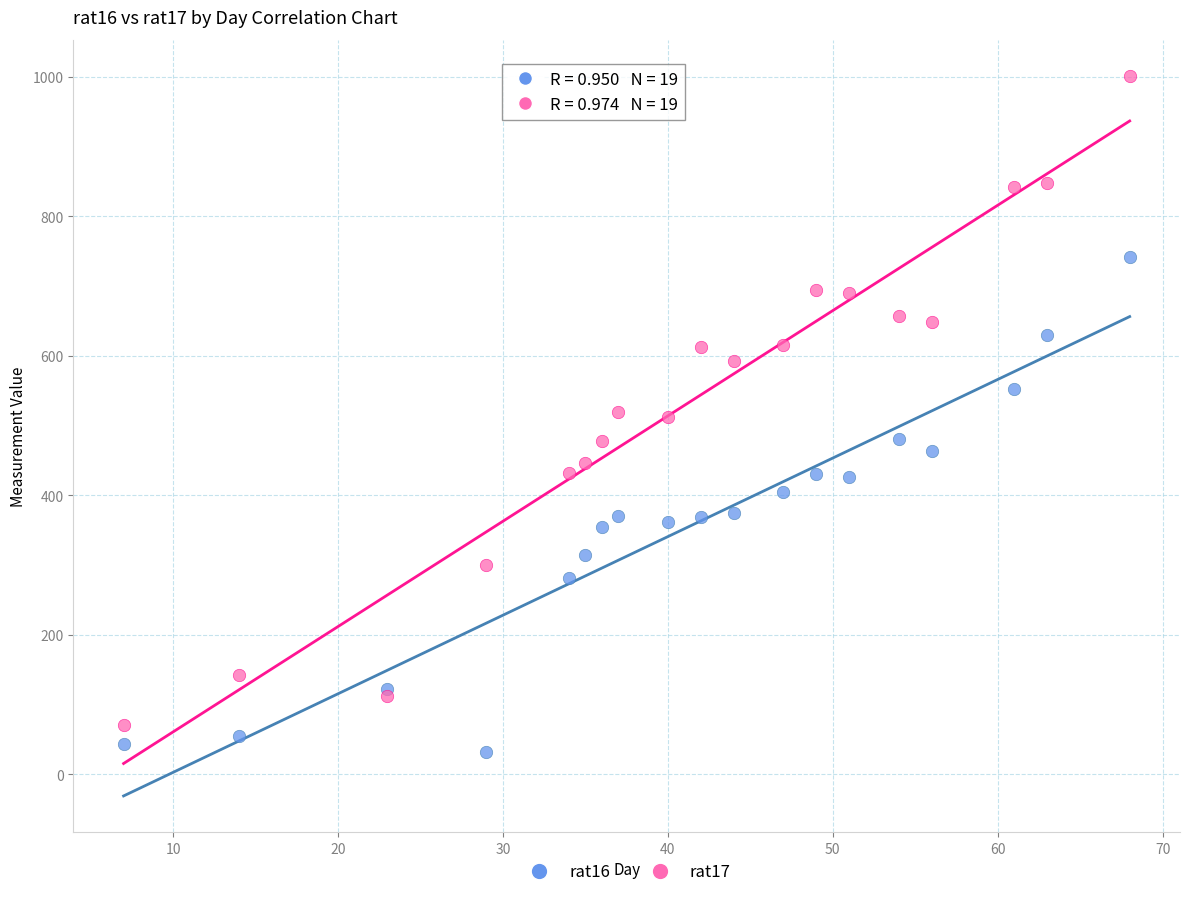

Which series contains the highest Y value?

rat17